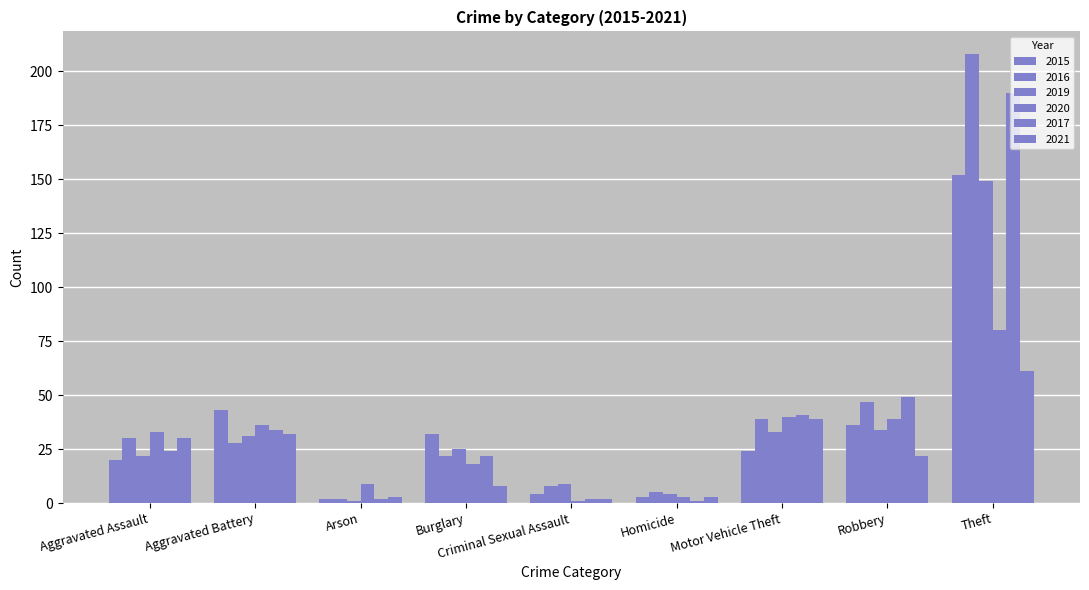

Are the bars grouped side by side (vs. stacked)?

Yes